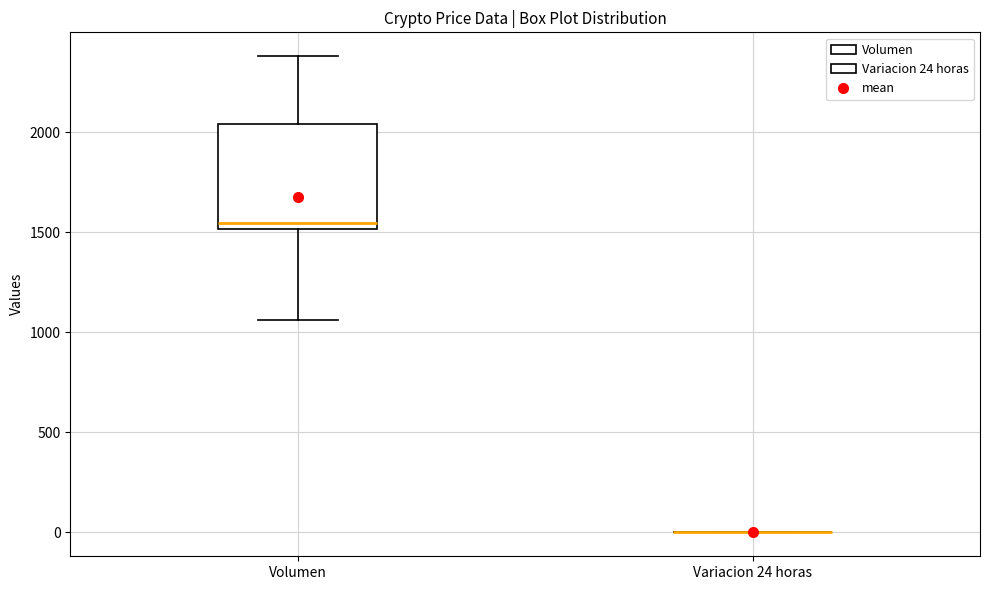

Reading left to right, read every box against the y-axis: the position of its median line, the range the box covers, and the ends of its whiskers. The values are not printed on the chart, so give them approximately, as read against the axis.

Volumen: median 1550, box 1500 to 2050, whiskers 1050 to 2400
Variacion 24 horas: box collapsed to a line at 0, whiskers 0 to 0